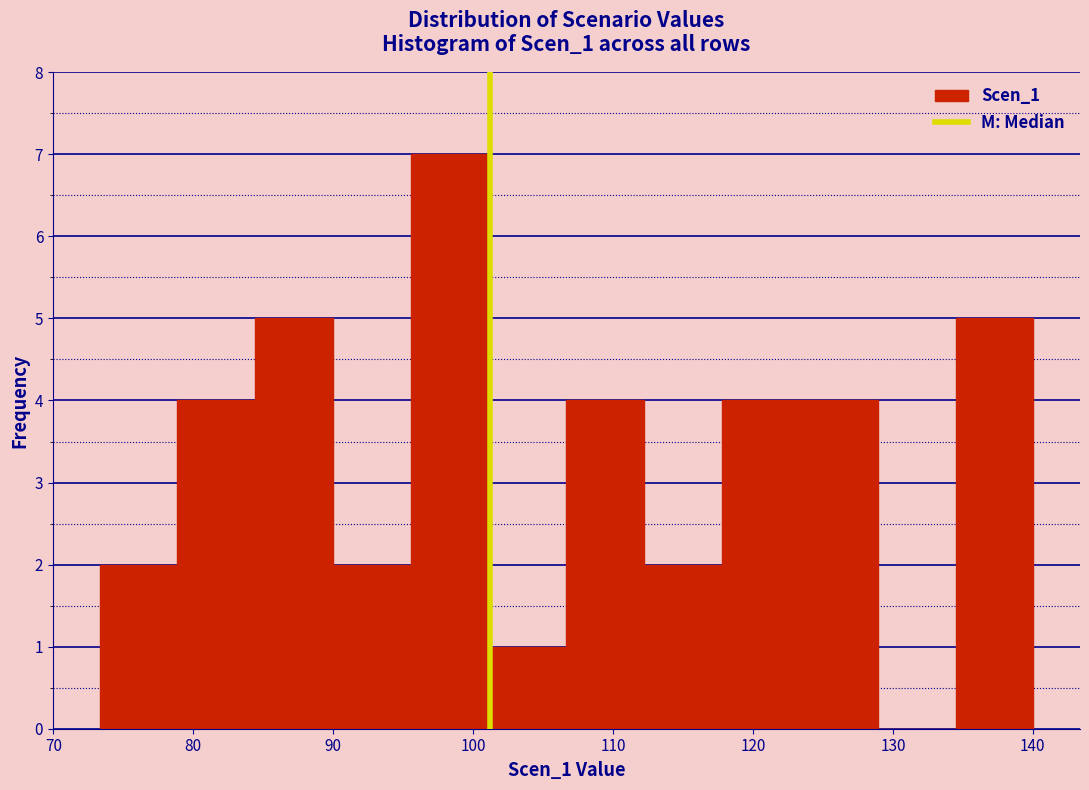

Reading left to right, list every bar in this chart as the range it spans on the x-axis followed by its height. Neither the bar edges nor the heights are printed on the chart, so give them approximately, as read against the axes.

73 to 79: 2
79 to 84: 4
84 to 90: 5
90 to 96: 2
96 to 101: 7
101 to 107: 1
107 to 112: 4
112 to 118: 2
118 to 123: 4
123 to 129: 4
129 to 134: 0
134 to 140: 5